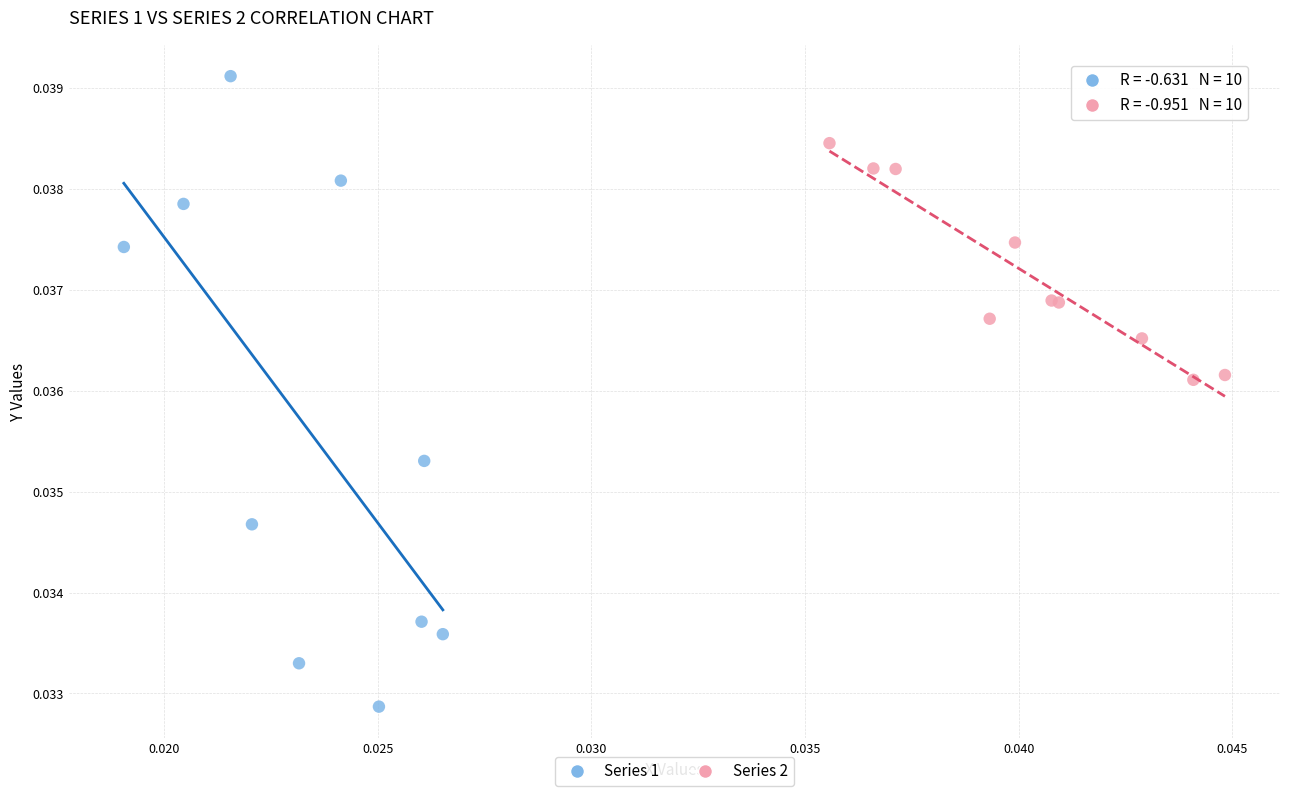

Which series reaches the minimum Y coordinate?

Series 1